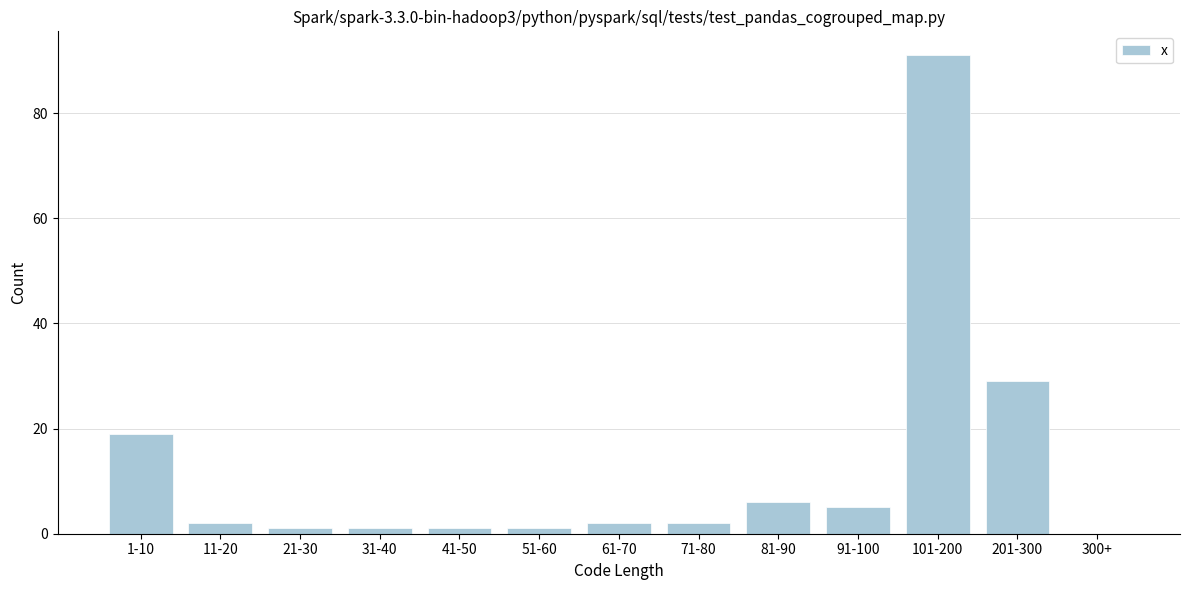

Reading left to right, list all the values displayed in this chart.

1-10=19	11-20=2	21-30=1	31-40=1	41-50=1	51-60=1	61-70=2	71-80=2	81-90=6	91-100=5	101-200=91	201-300=29	300+=0